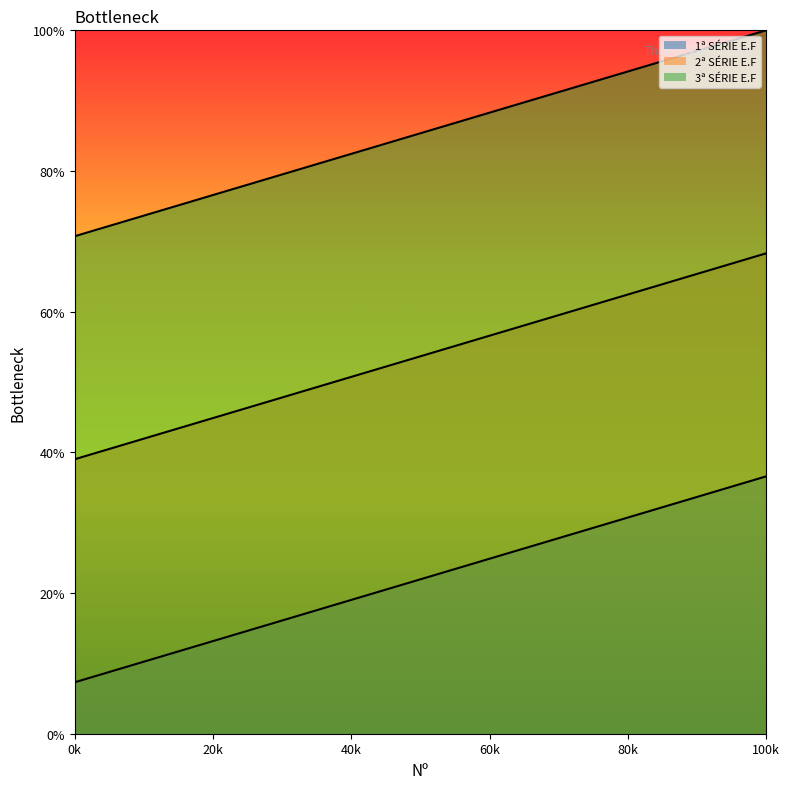

Between 2 and 13, which series saw the biggest shift?

2ª SÉRIE E.F